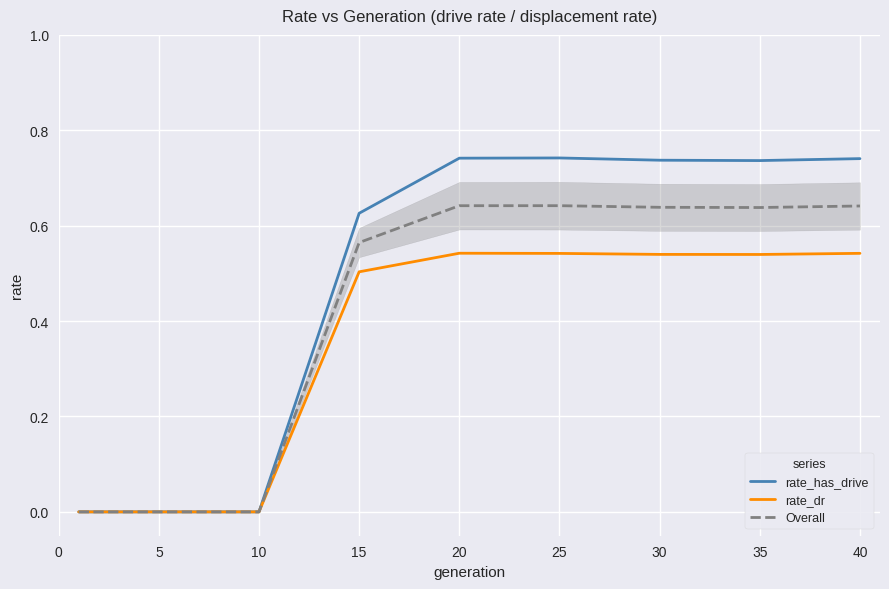

What are all the series names shown in the legend?

rate_has_drive, rate_dr, Overall